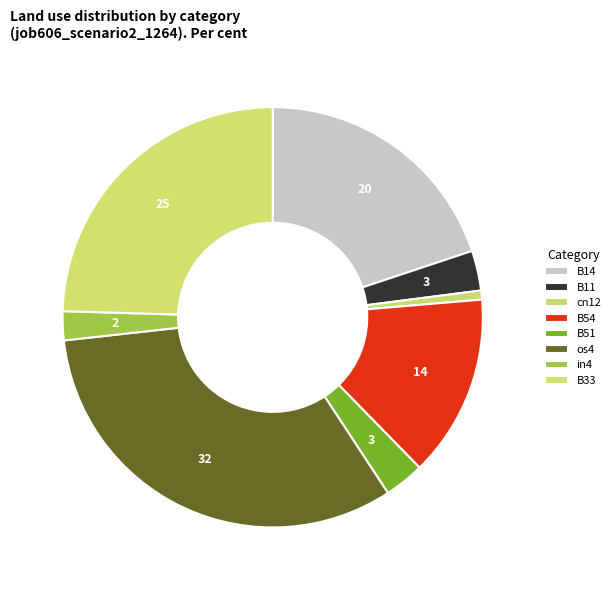

To the nearest percent, what percentage of the pie is B33?

25%